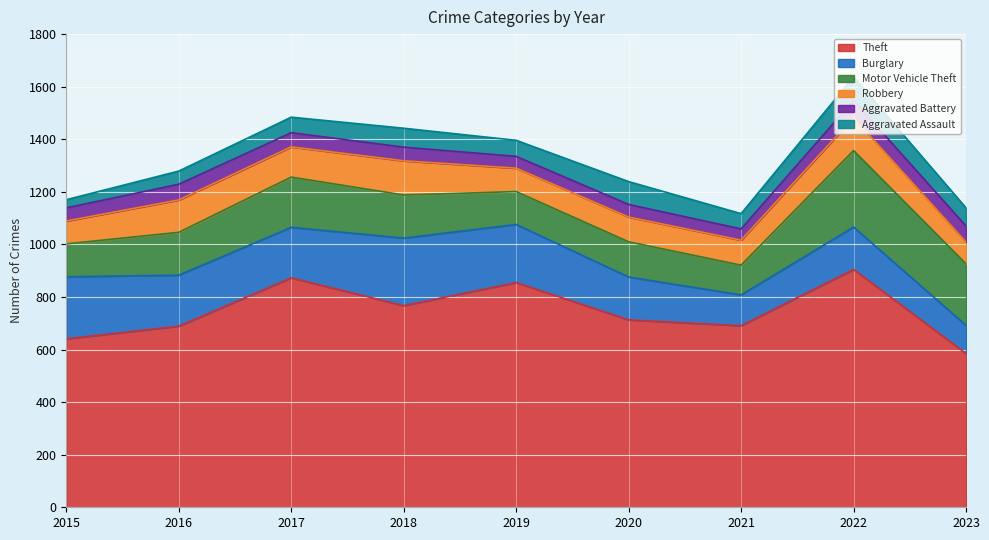

True or false: Motor Vehicle Theft and Aggravated Battery cross at least once.

False